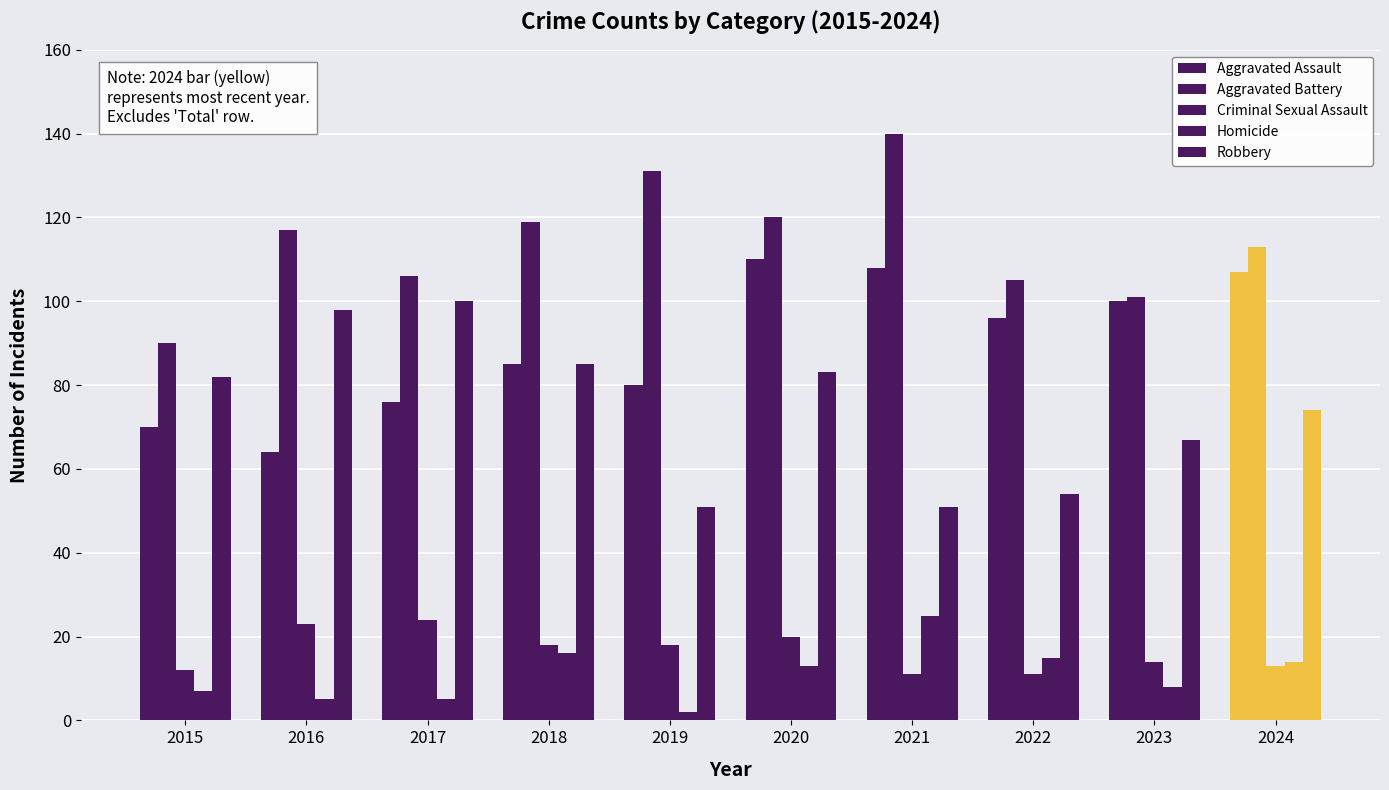

At which category is the sum across all series the highest?

2020